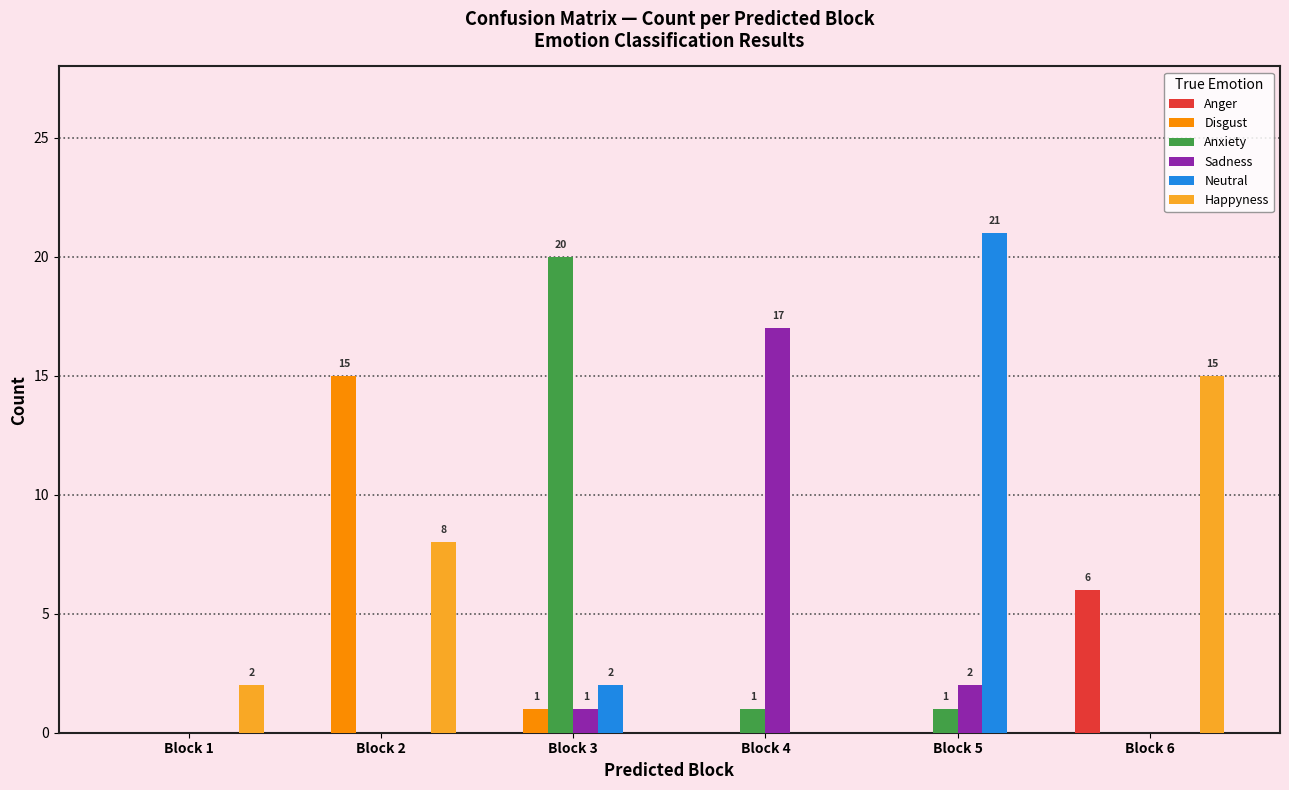

What is the sum of all Disgust values?

16